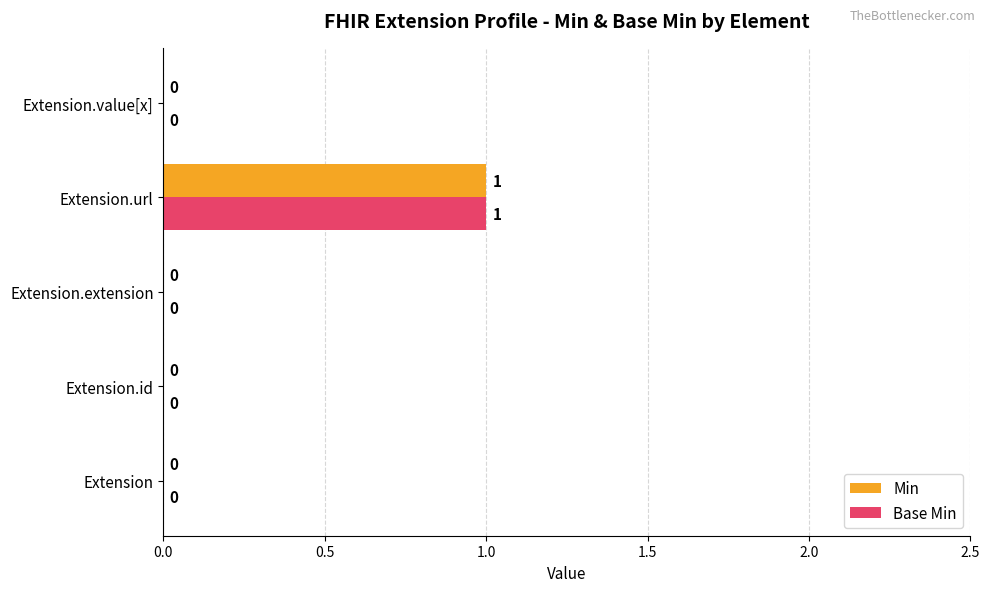

Is it true that Min equals 0 at Extension.id?

True